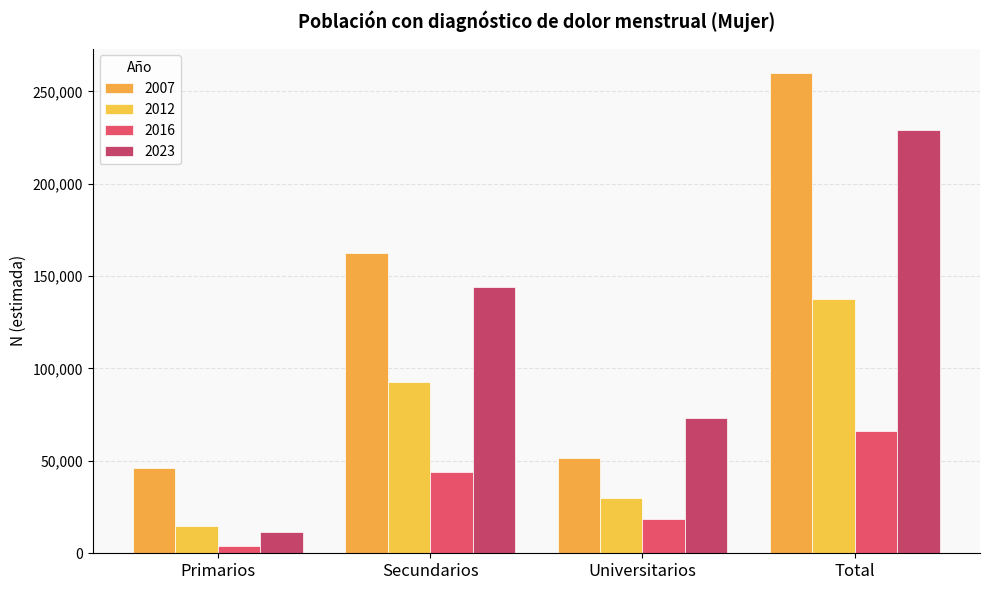

What is the label of the 2nd bar from the right?

Universitarios